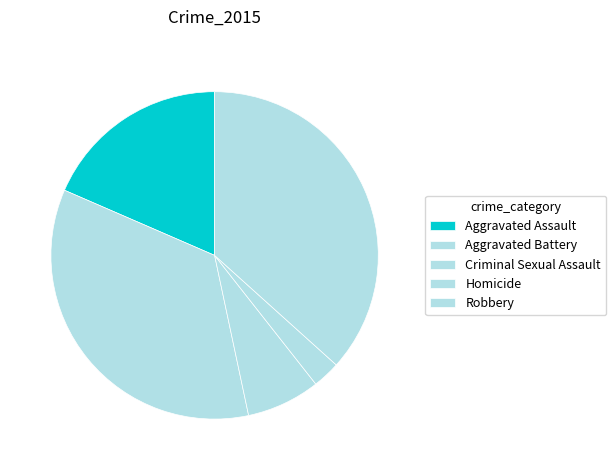

Is it true that Aggravated Assault is 18% of the pie?

True